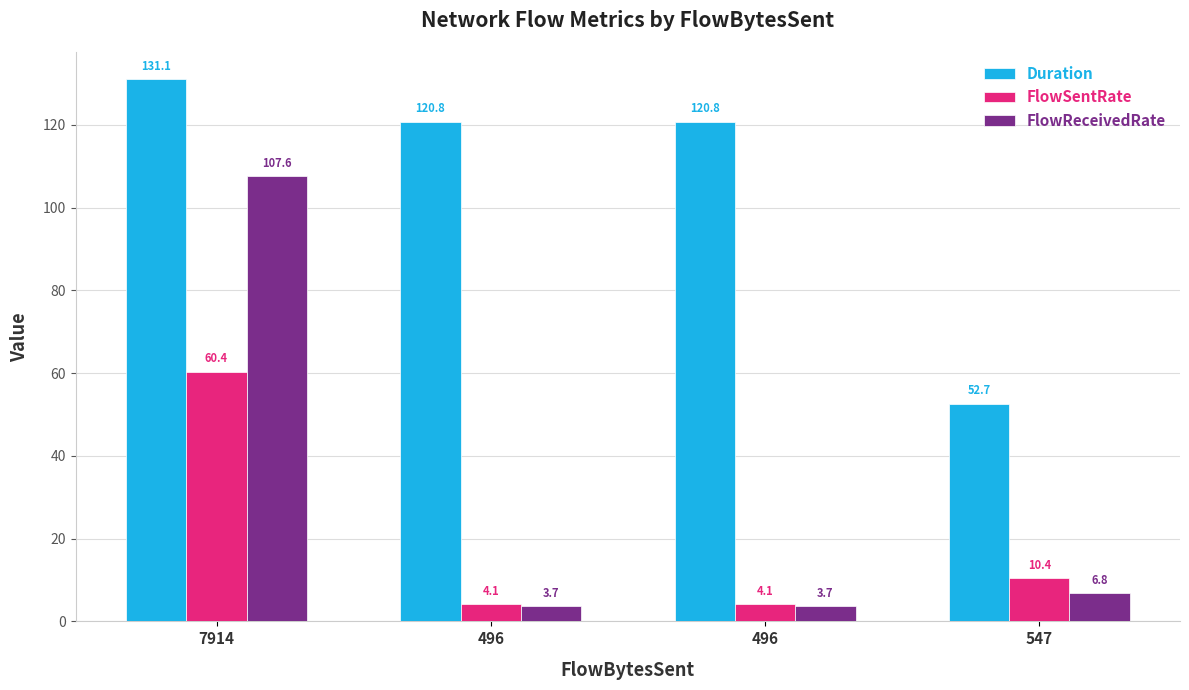

Which category has the highest value in the Duration series?

7914